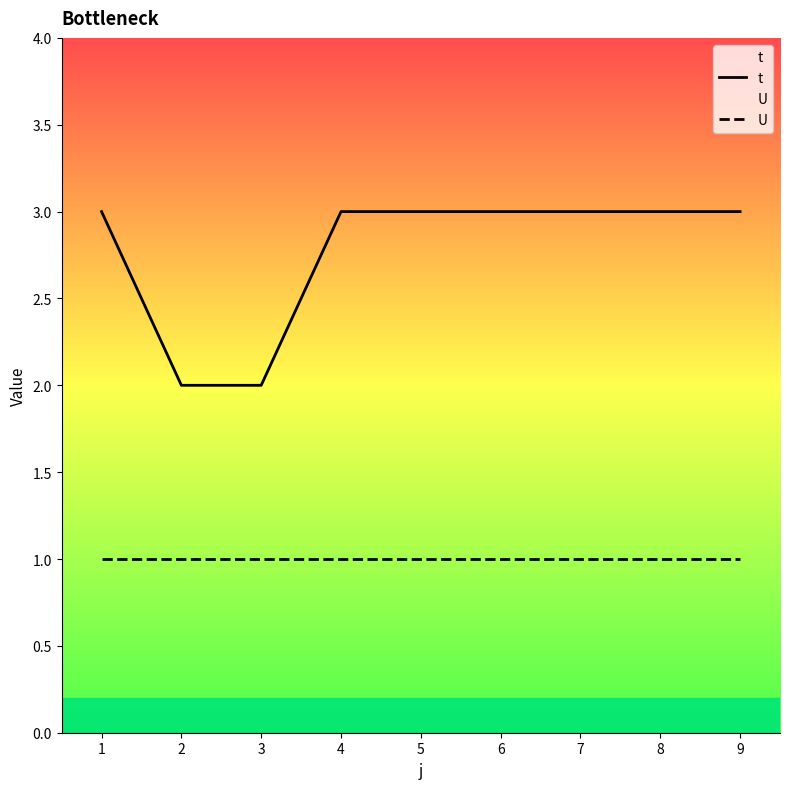

How many series are shown in this chart?

2